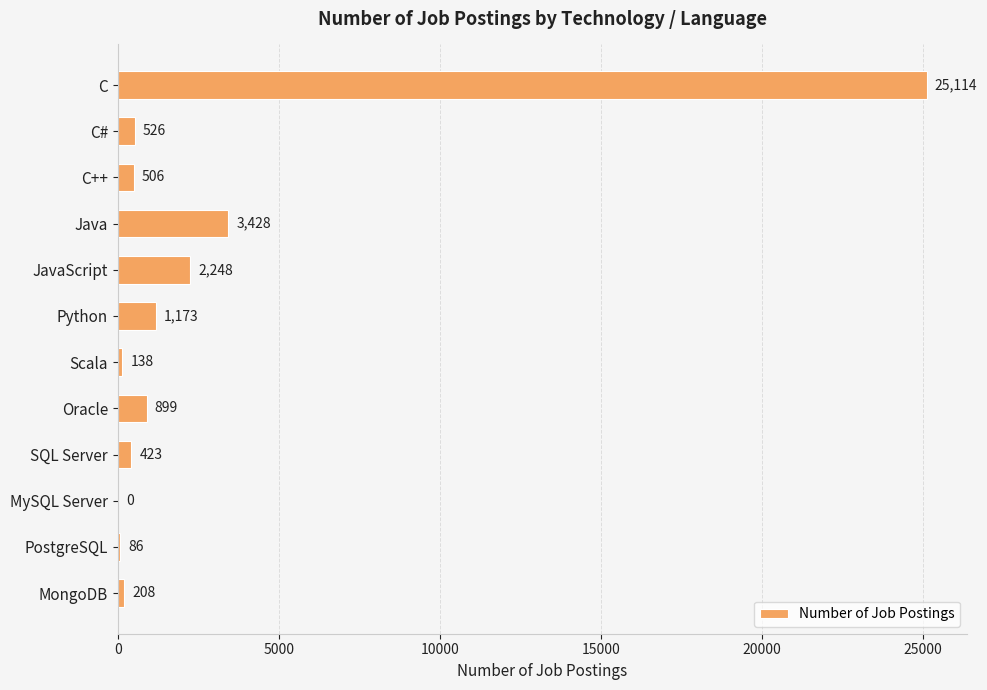

What is the sum of all values?

34749